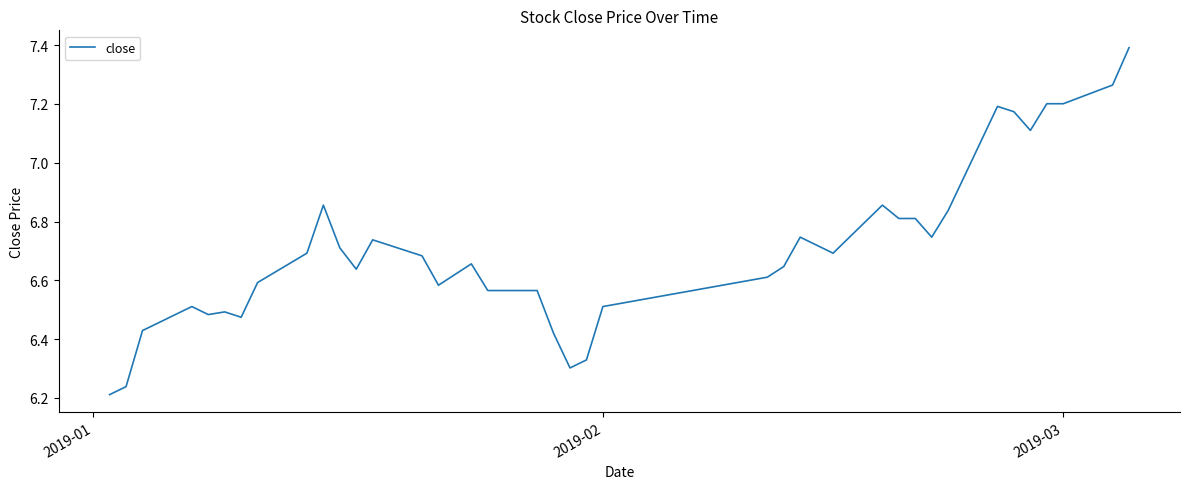

What is the difference between the maximum and minimum values?

1.2